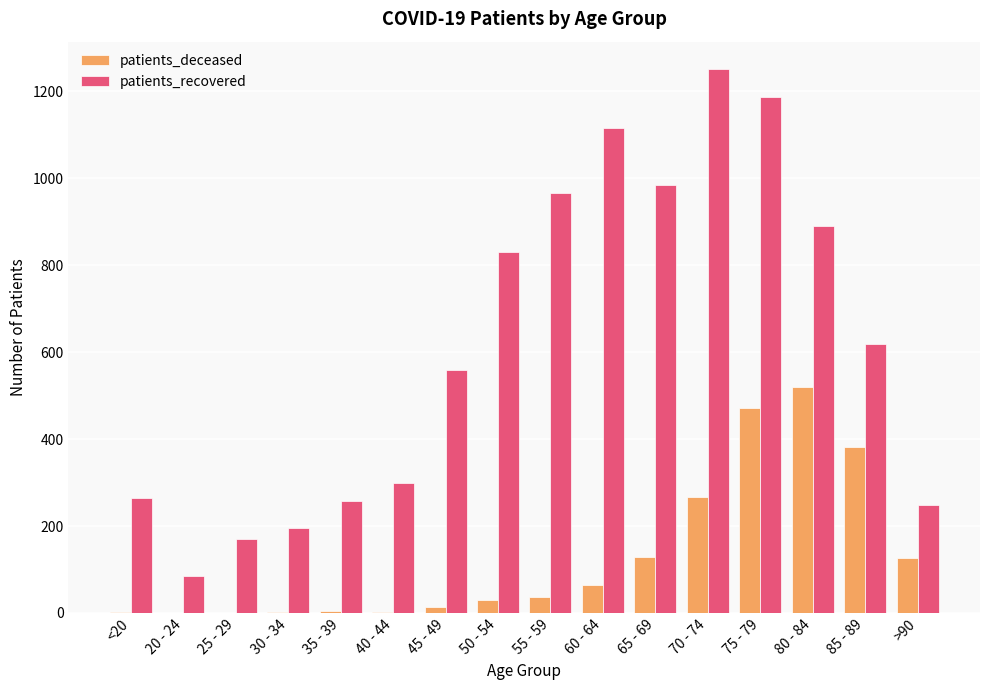

What value does the patients_deceased series have at 60 - 64, to the nearest 100?

100